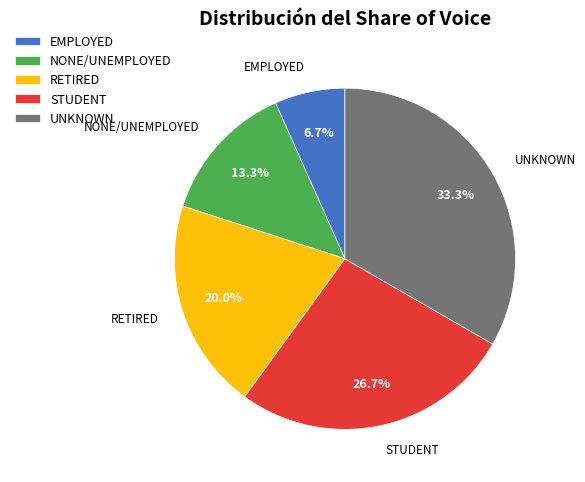

What percentage is the EMPLOYED slice, to the nearest percent?

7%